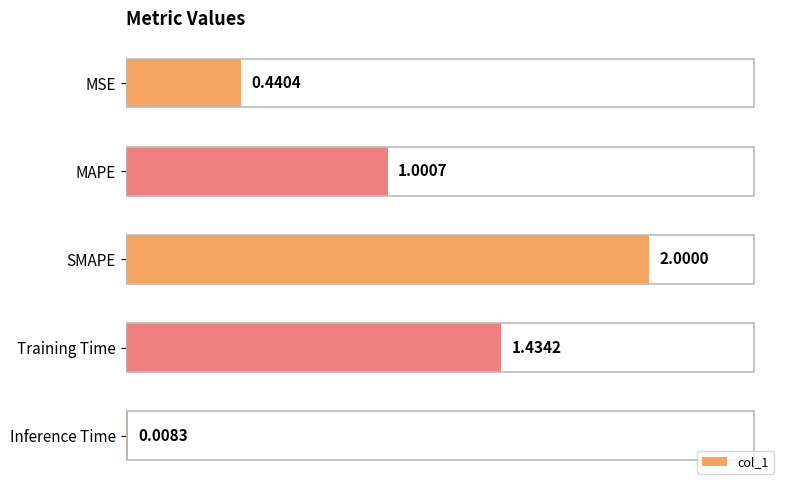

What is the sum of all values?

4.9